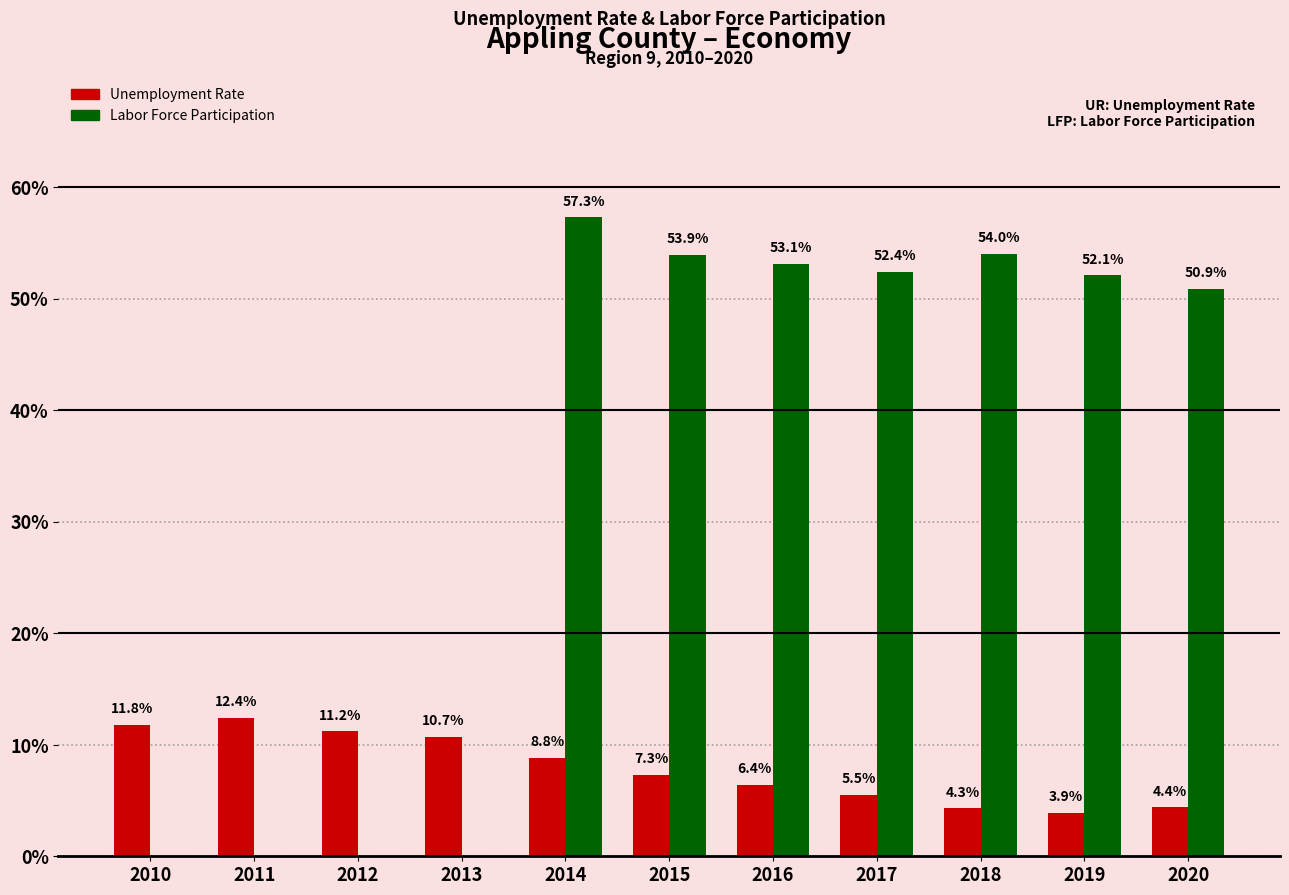

How many series are shown in this chart?

2